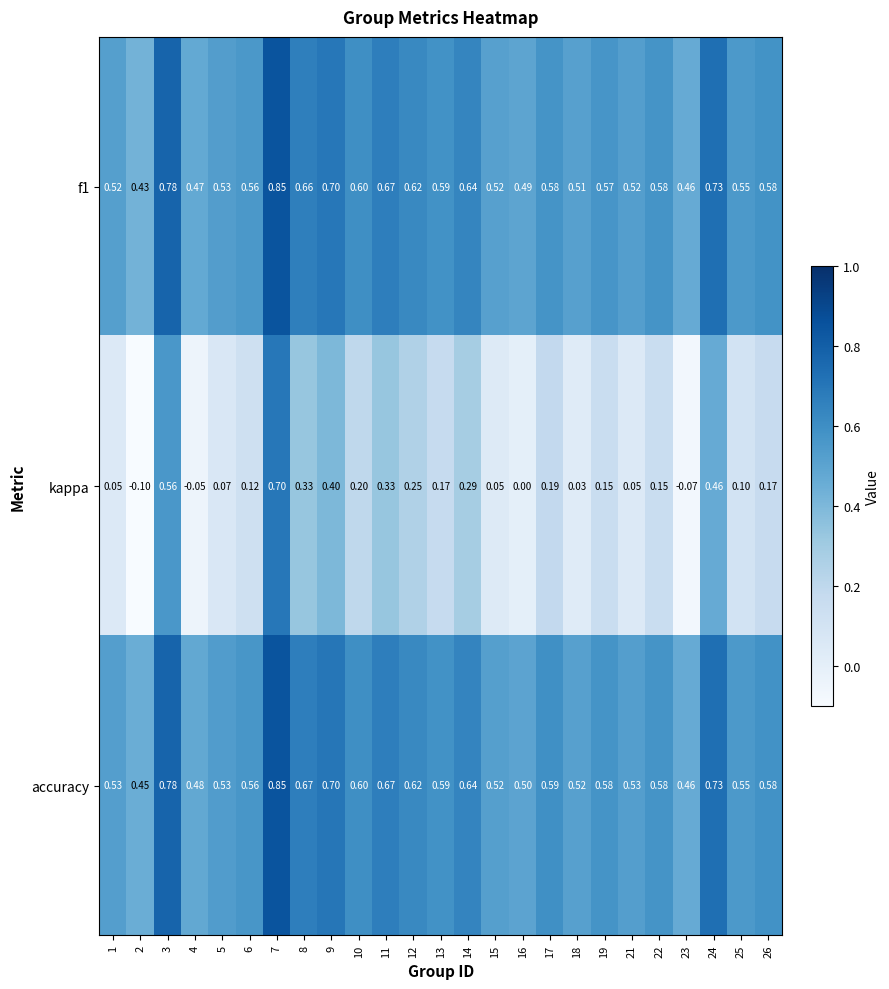

Which label corresponds to the largest value in the chart?

7